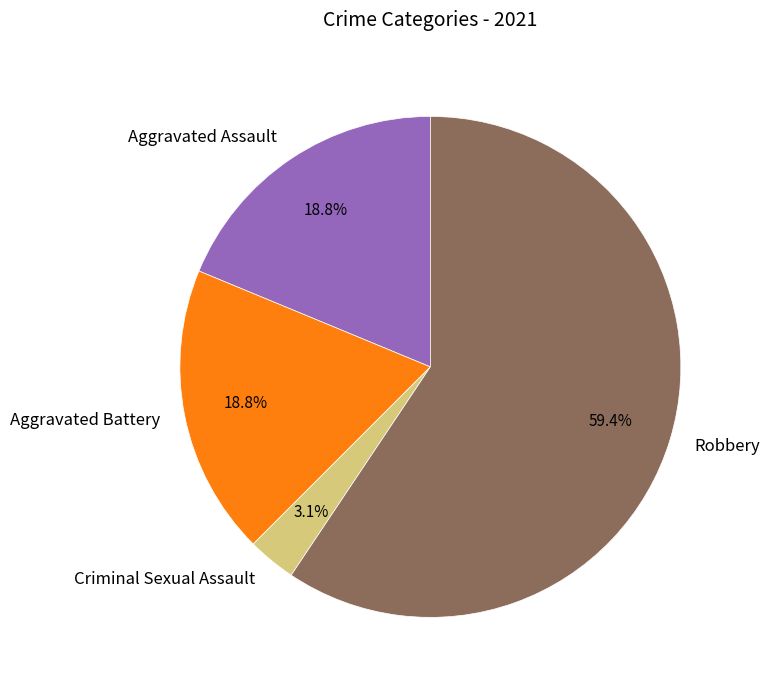

How many segments does this pie chart have?

4